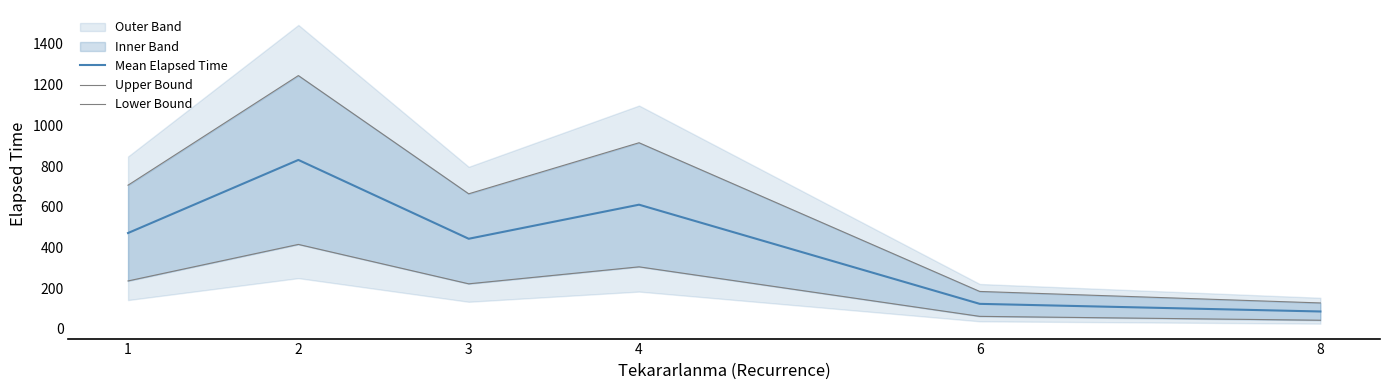

What is the spread (max minus min) of values at 2?

830.0